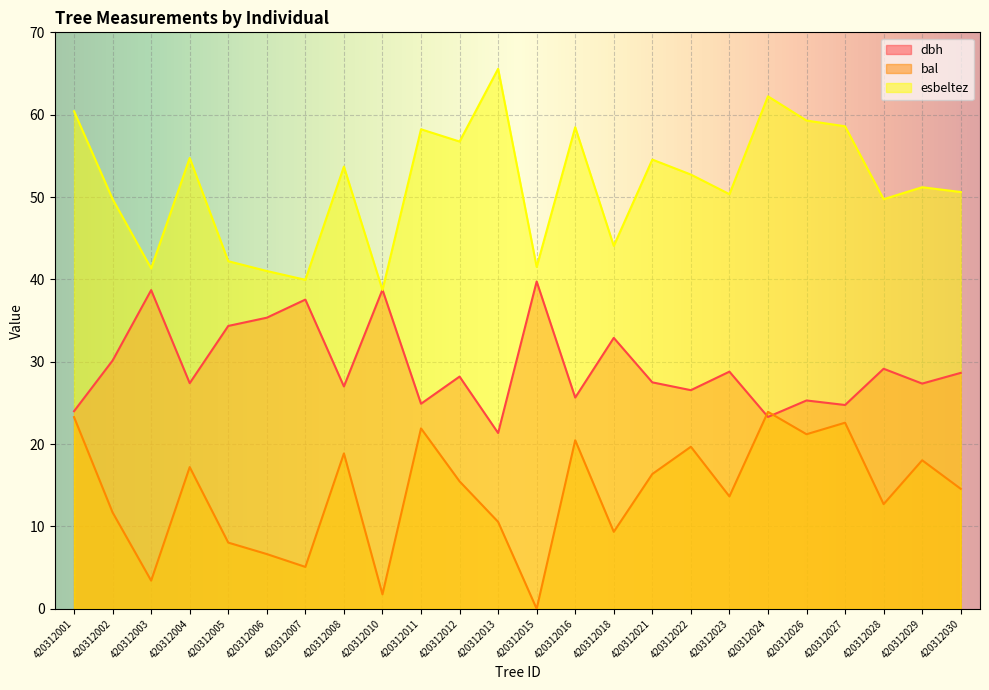

Which series has the widest spread of values?

esbeltez